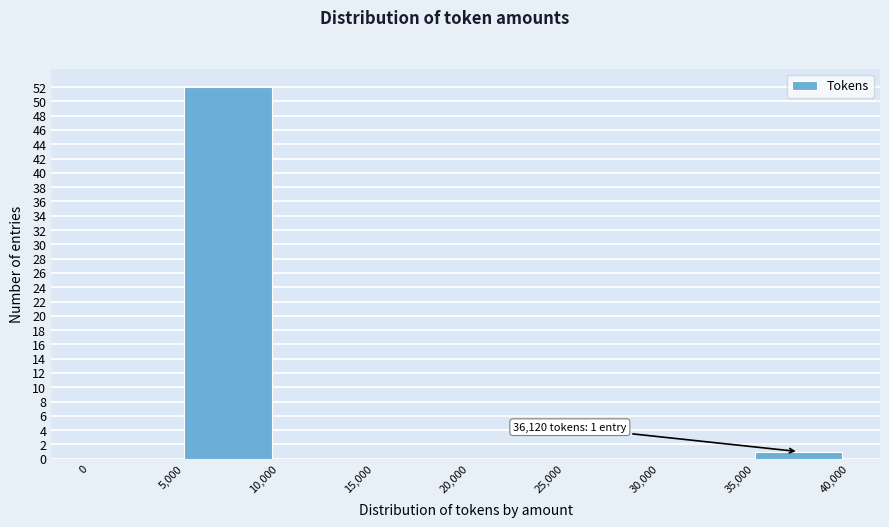

Over which range of the x-axis is the bar tallest?

5,000 to 10,000